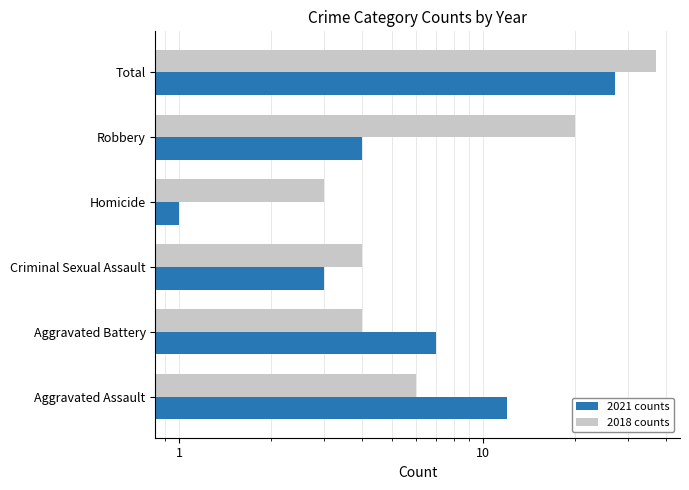

Reading left to right, what are all the values shown in this chart?

2021 counts: 12	7	3	1	4	27
2018 counts: 6	4	4	3	20	37